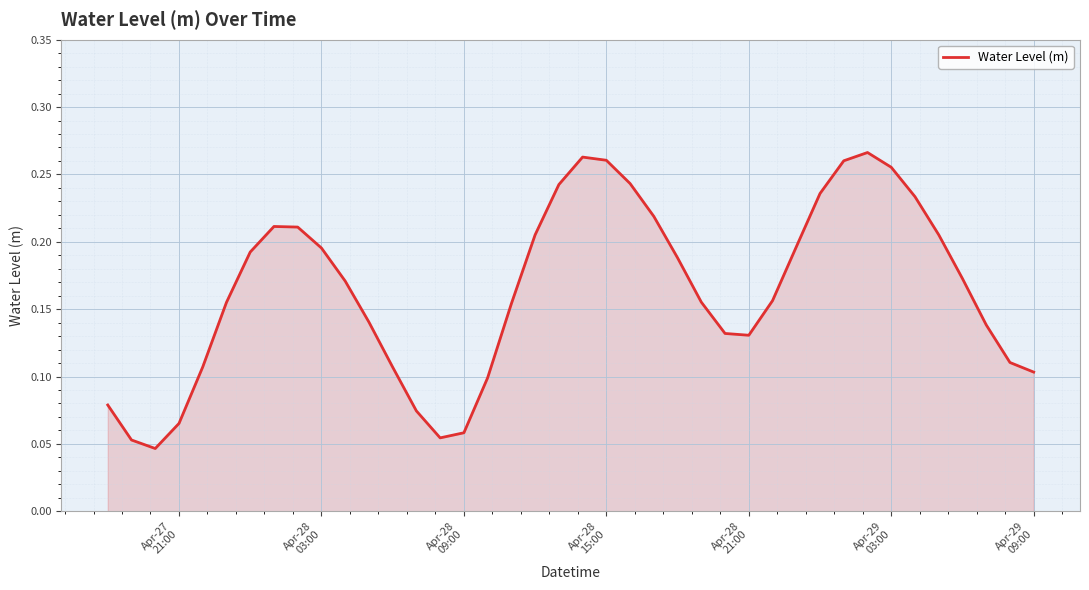

Reading left to right, list all the values displayed in this chart.

0.1	0.1	0.0	0.1	0.1	0.2	0.2	0.2	0.2	0.2	0.2	0.1	0.1	0.1	0.1	0.1	0.1	0.2	0.2	0.2	0.3	0.3	0.2	0.2	0.2	0.2	0.1	0.1	0.2	0.2	0.2	0.3	0.3	0.3	0.2	0.2	0.2	0.1	0.1	0.1